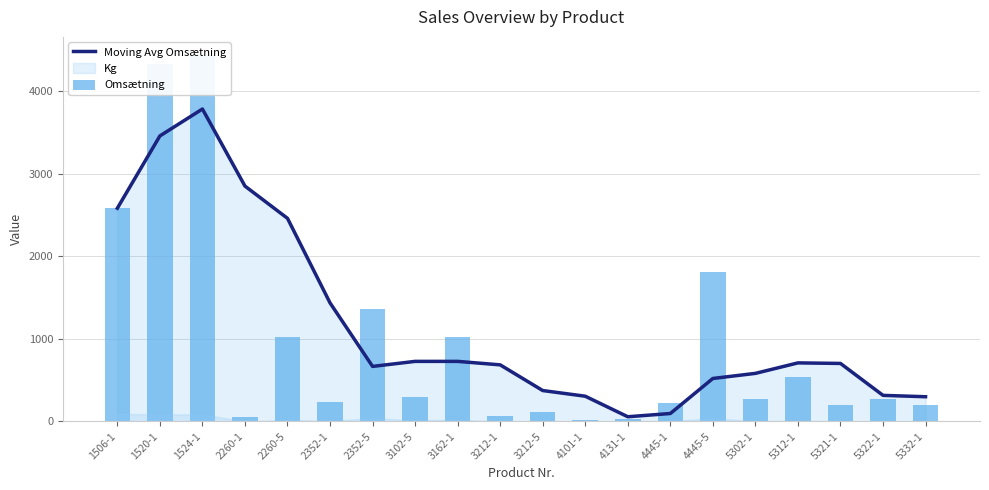

Rank the series at 3212-5 from lowest to highest value.

Omsætning, Moving Avg Omsætning